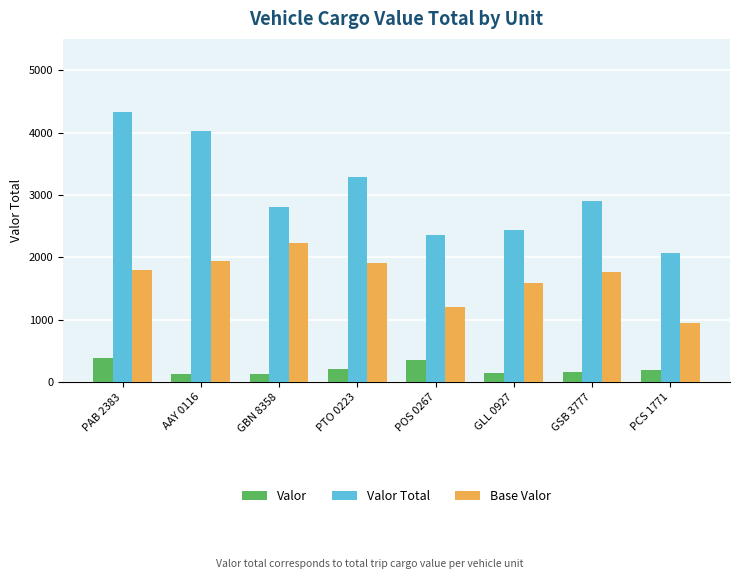

What are all the series names shown in the legend?

Valor, Valor Total, Base Valor